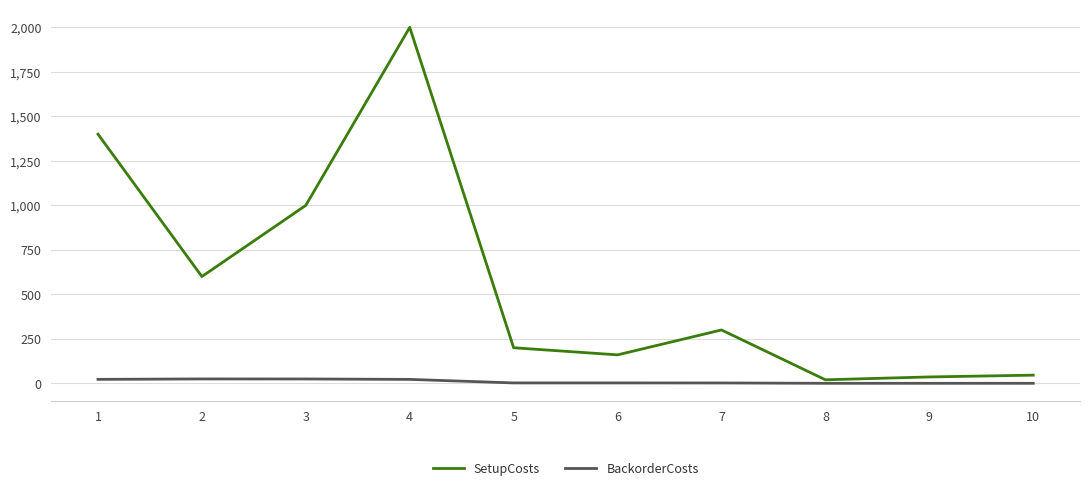

What are all the series names shown in the legend?

SetupCosts, BackorderCosts